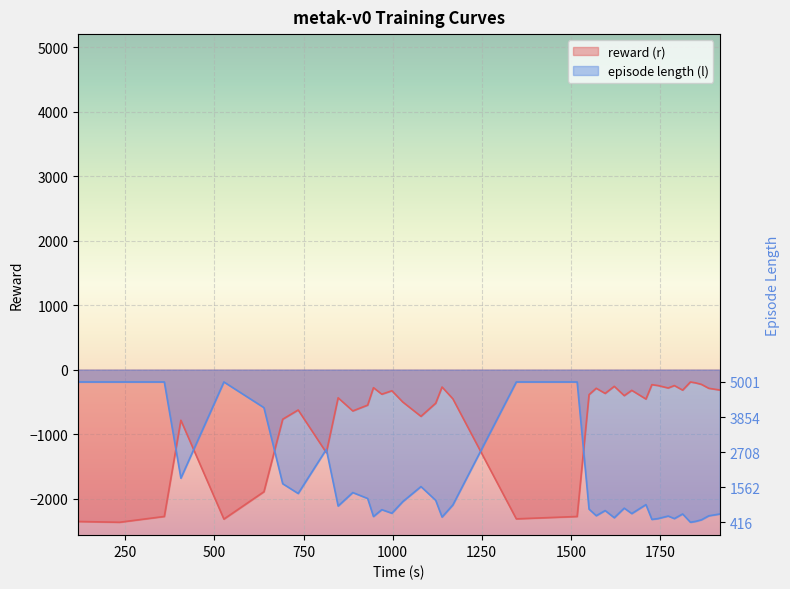

Which series has the largest range (max minus min)?

reward (r)